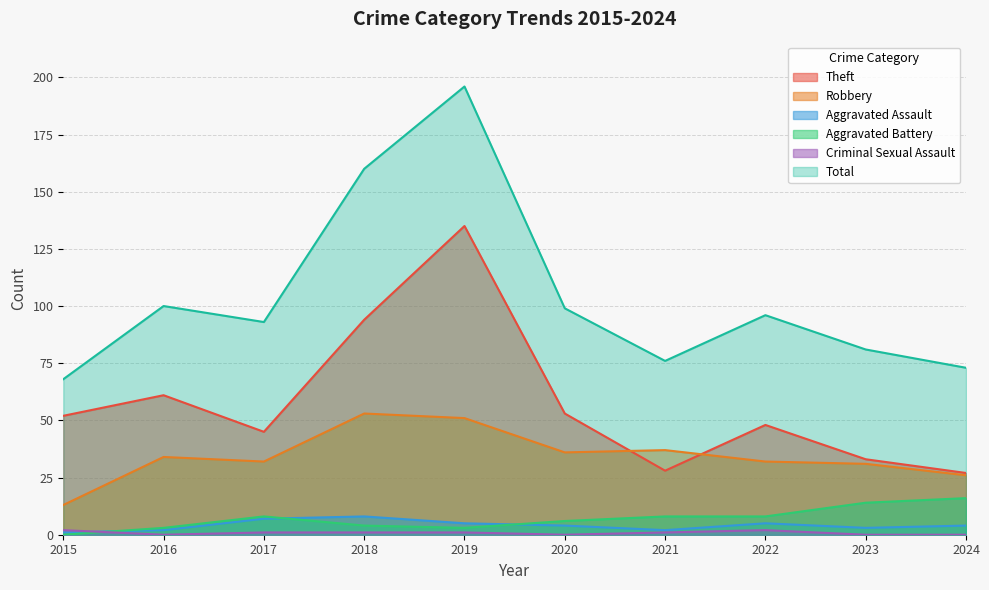

Where is Aggravated Assault nearest to the value 4?

2020